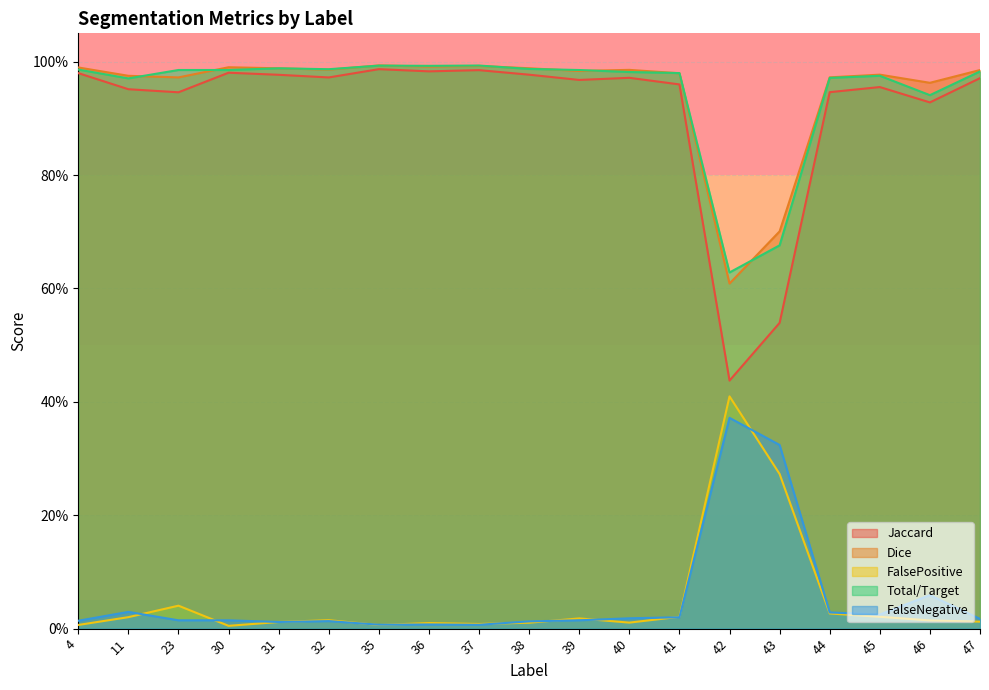

Count the number of categories in the chart.

19